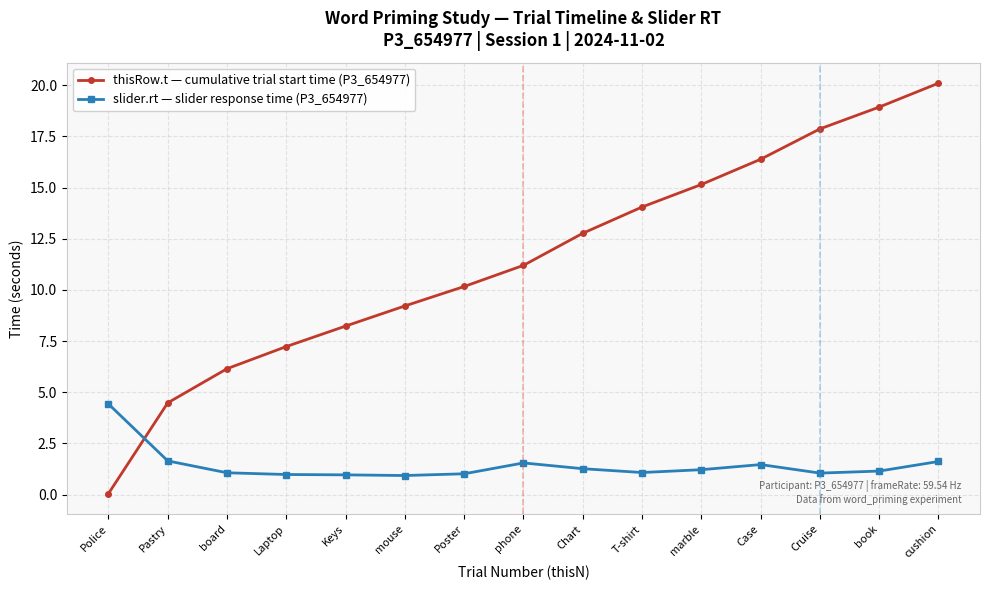

Does the chart display data point markers on the line(s)?

Yes